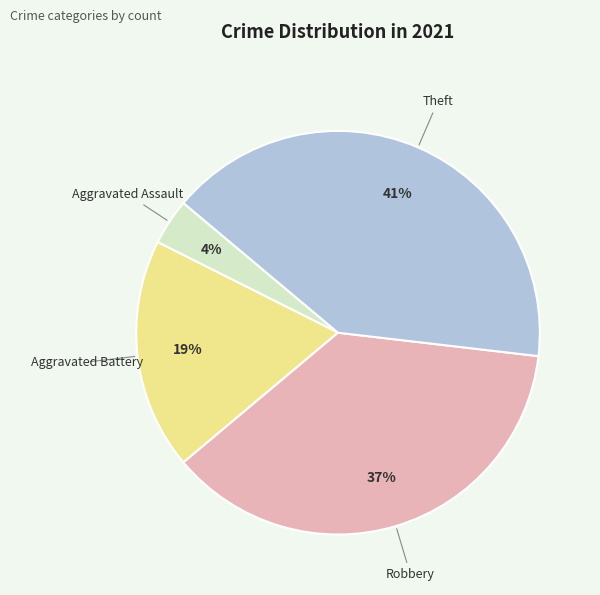

To the nearest percent, what is the average slice percentage?

25%